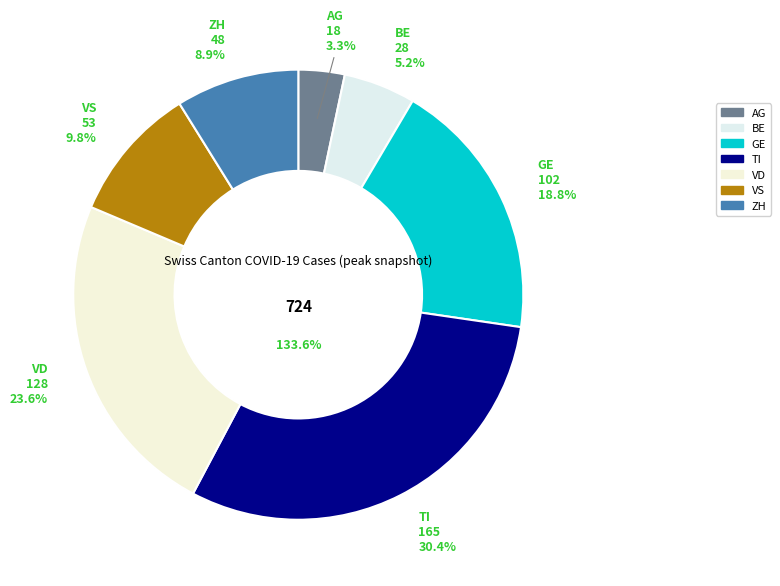

To the nearest percent, what is the difference between the ZH and AG slice percentages?

6%